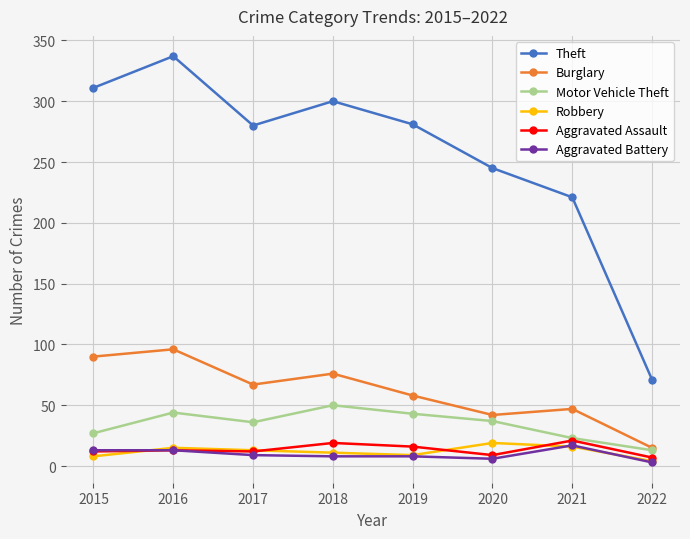

True or false: Robbery and Theft intersect in this chart.

False